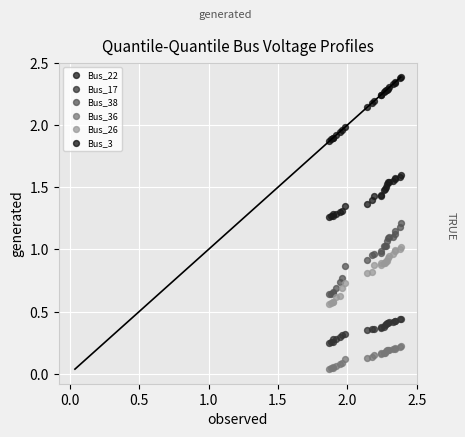

What is the X range (max minus min) for the scatter plot?

0.5